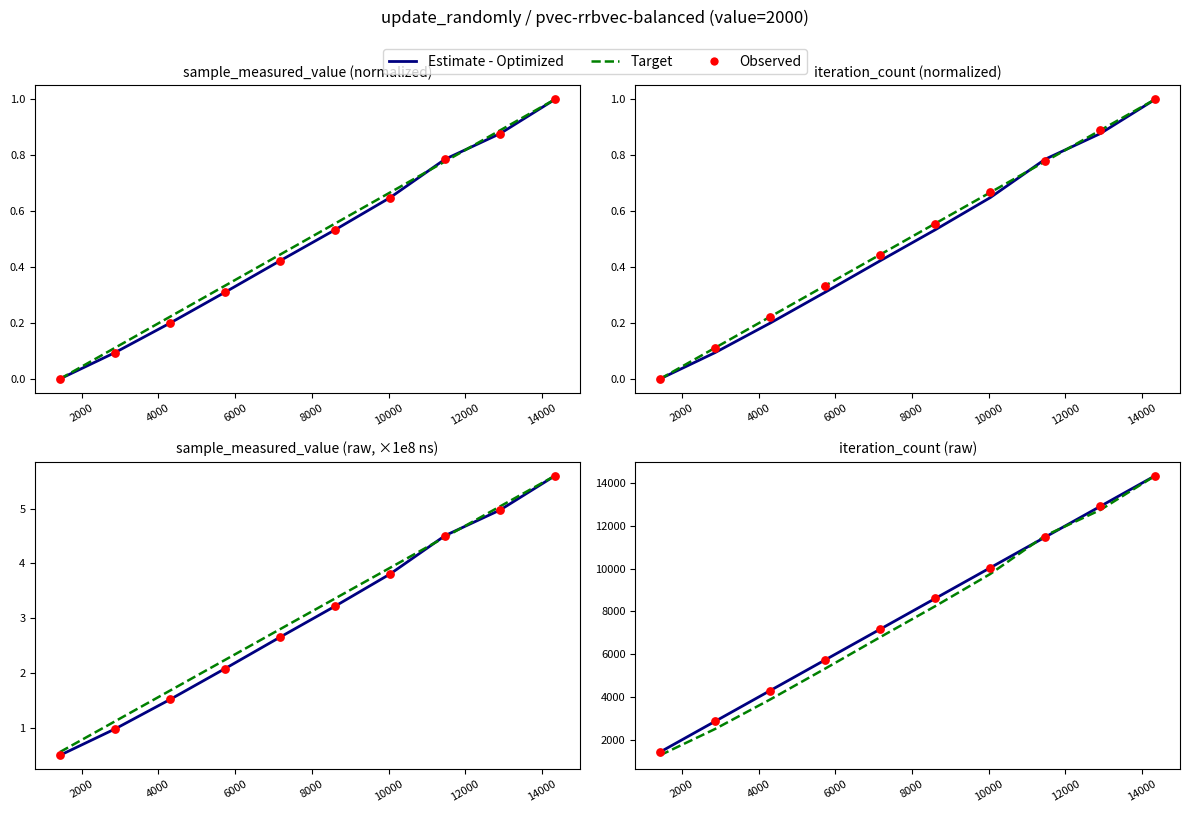

Which series has the largest Y range (max minus min)?

sample_measured_value (scaled)